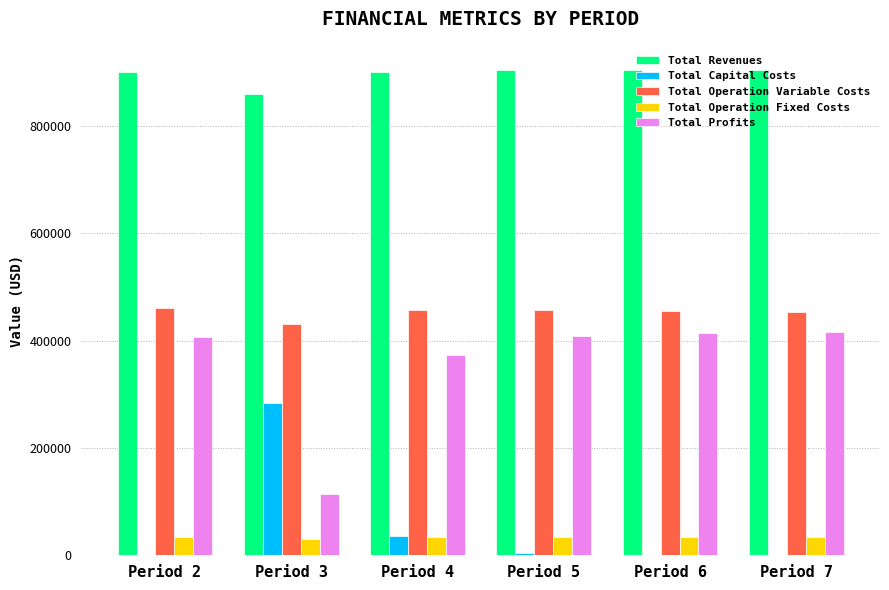

Where is Total Capital Costs nearest to the value 141600?

Period 4